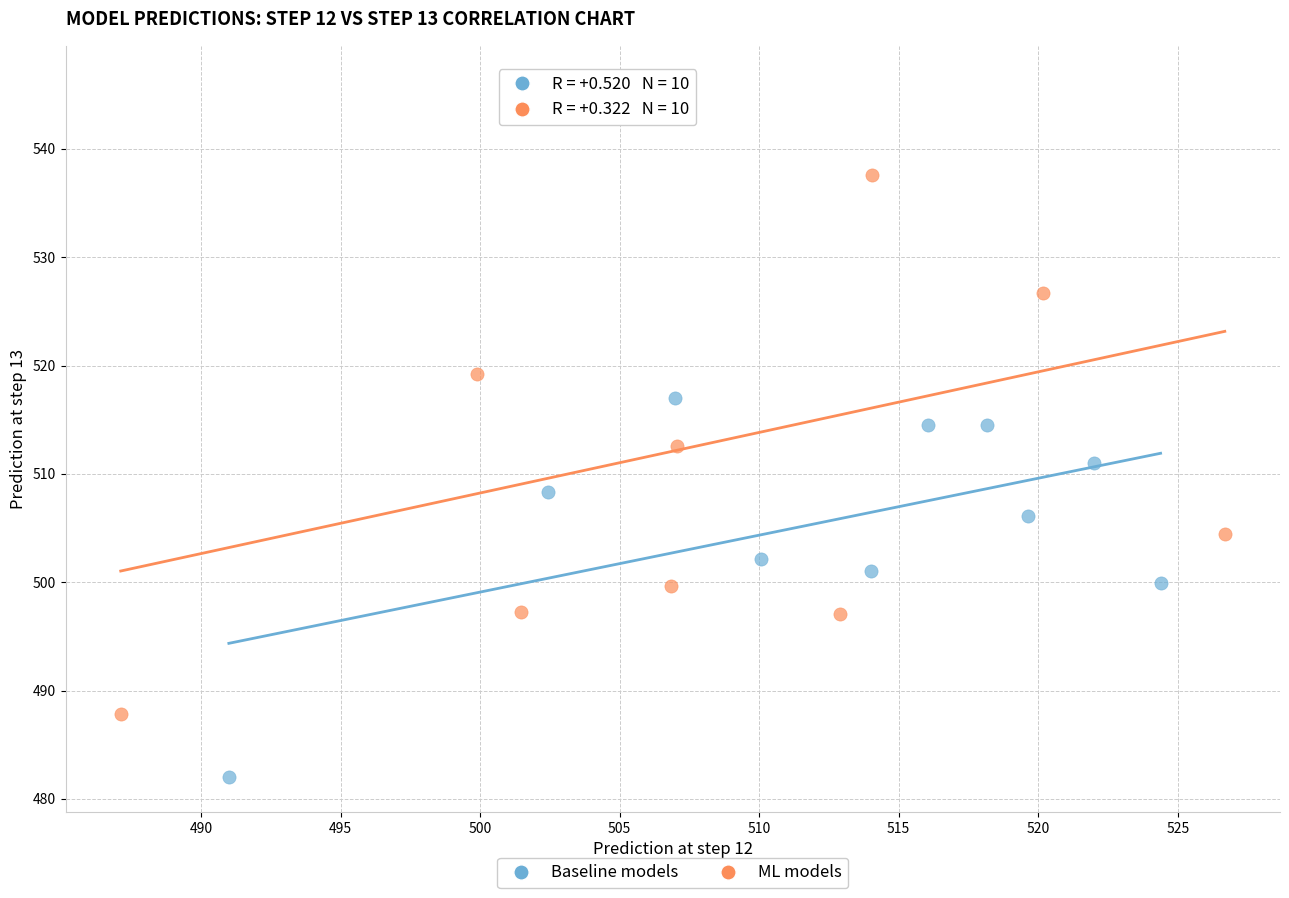

Which series contains the highest Y value?

ML models